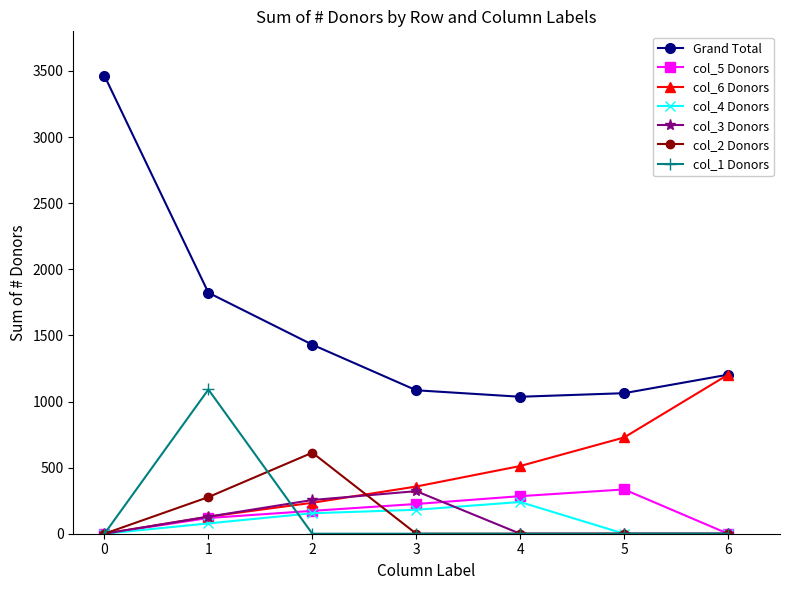

True or false: Grand Total and col_4 Donors intersect in this chart.

False